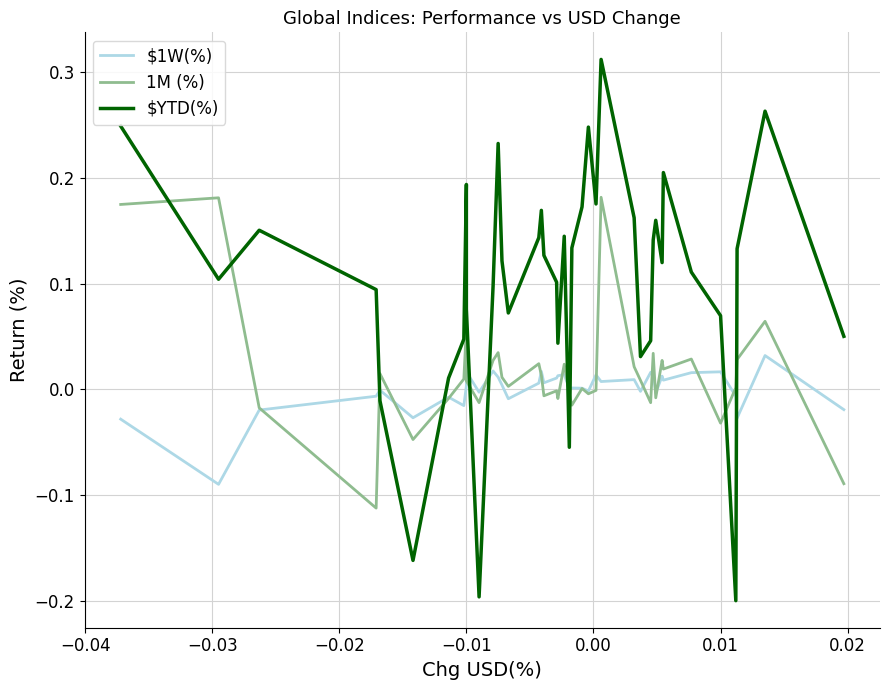

How many times do 1M (%) and $YTD(%) cross each other?

10